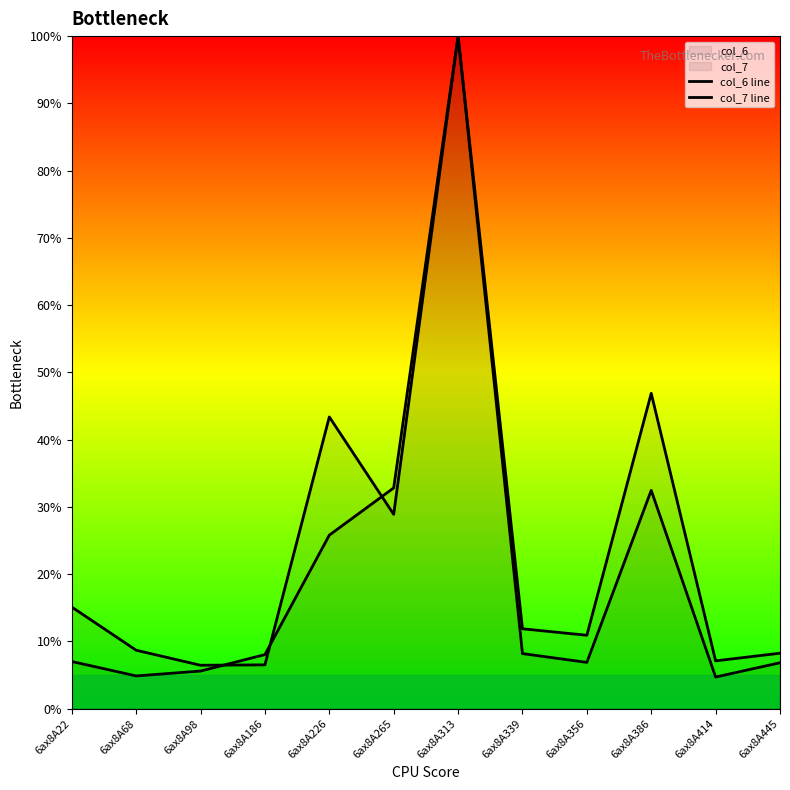

Where do col_6 line and col_7 line first cross each other?

6ax8A98 and 6ax8A186